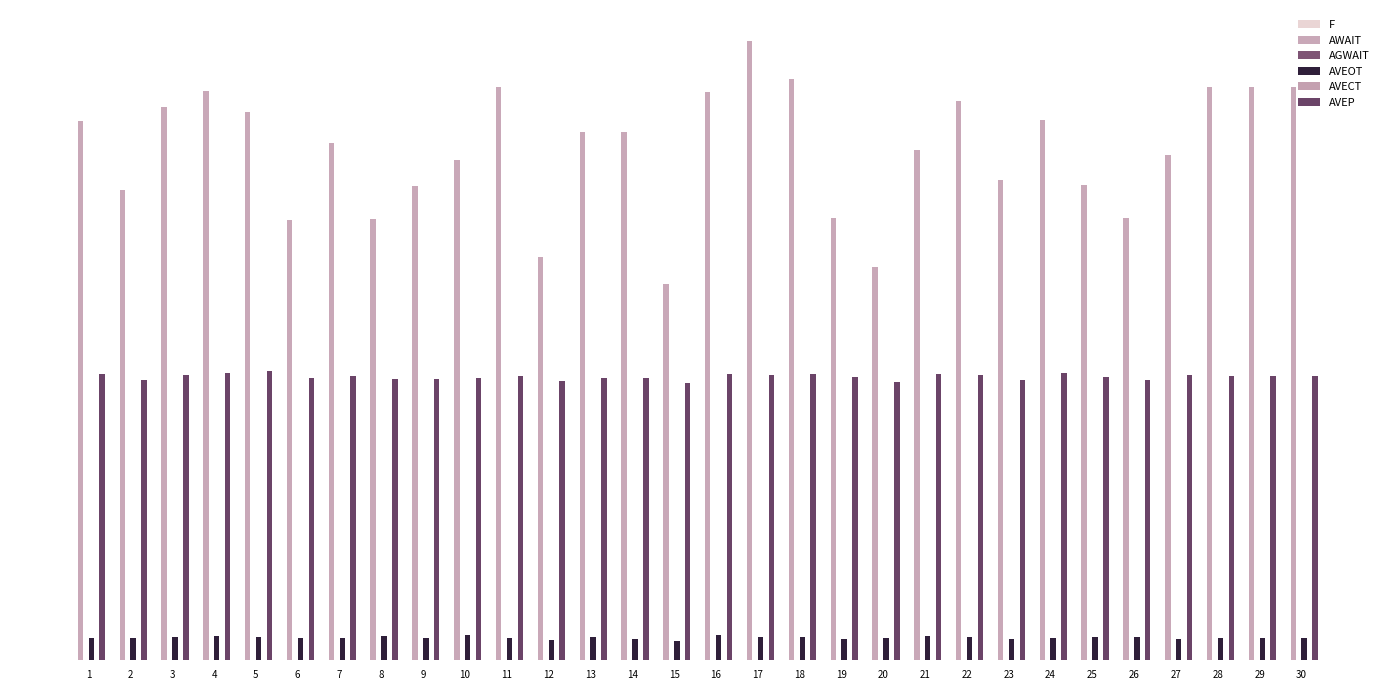

Are the bars horizontal?

No